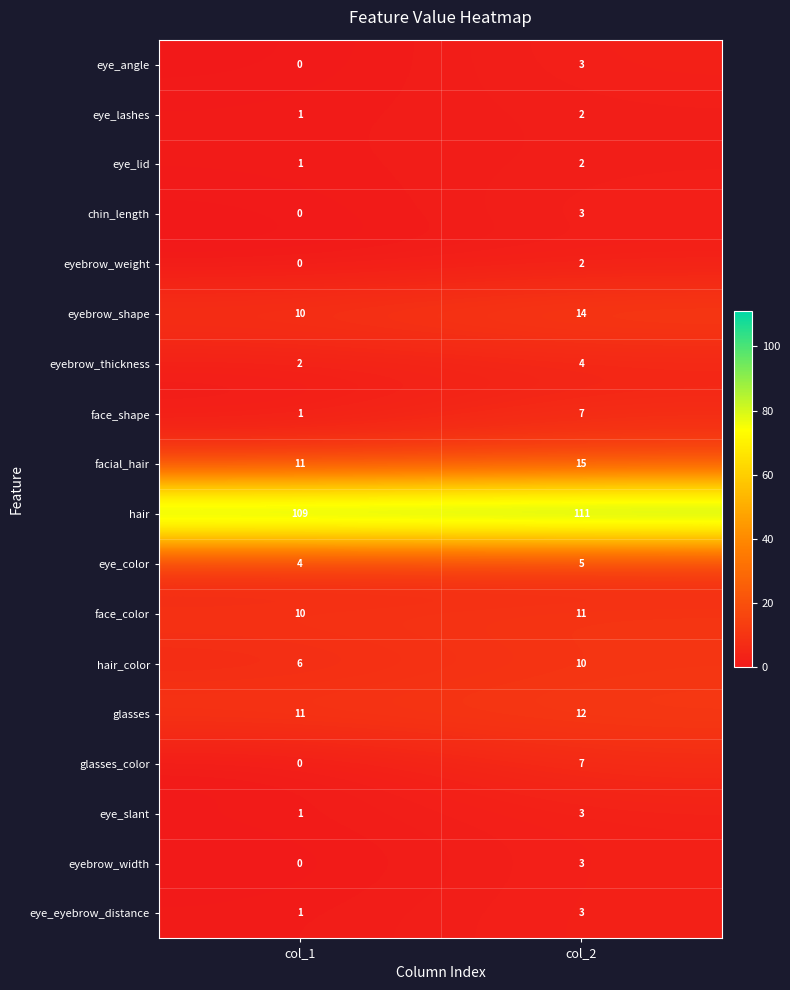

What is the difference between the eye_angle values at col_1 and col_2?

3